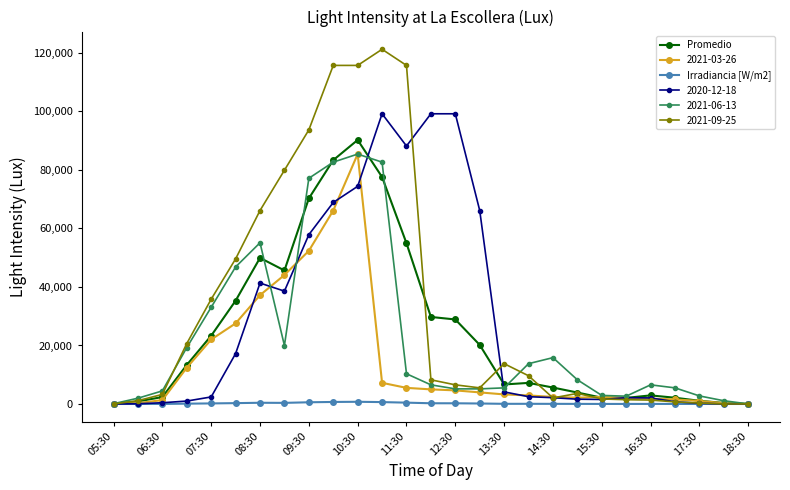

What is the maximum value shown in the chart?

121245.2